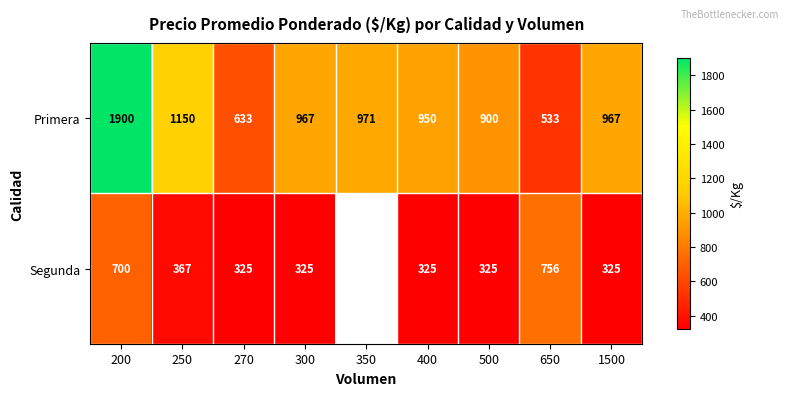

The Segunda series shows 114.7 at 400. True or false?

False